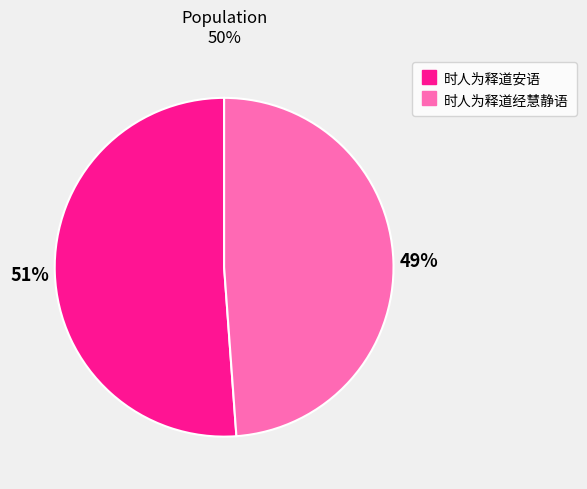

To the nearest percent, what is the average slice percentage?

50%